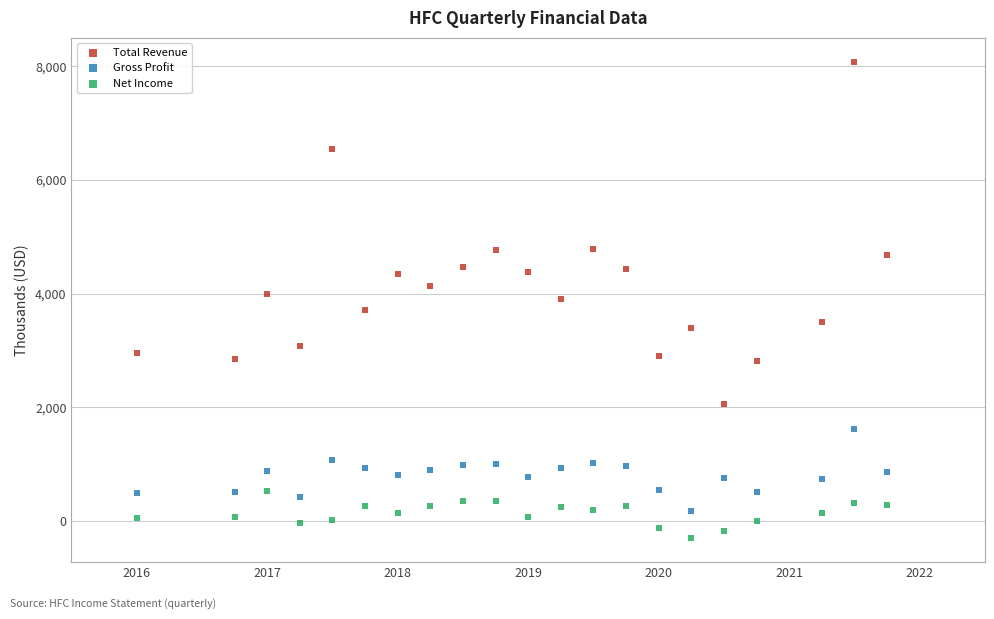

Across all data points, what is the range of X values (max minus min)?

5.8